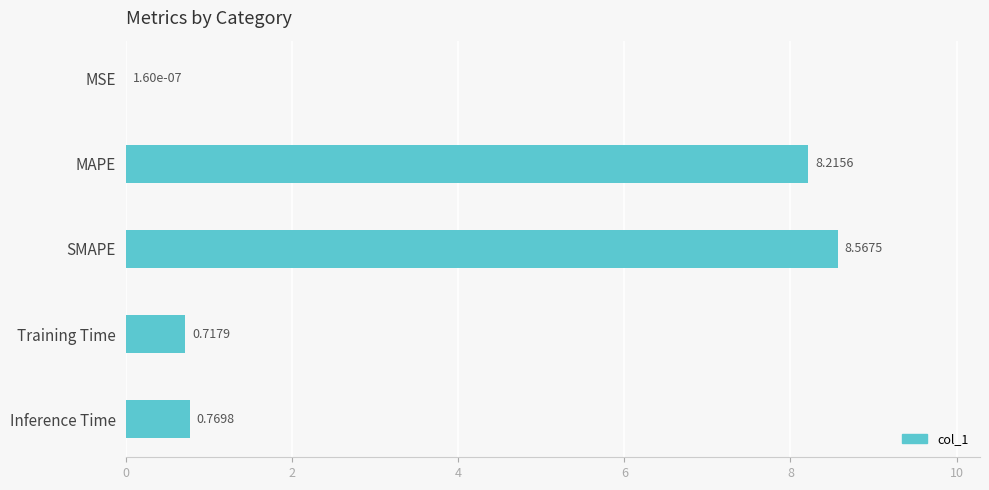

What is the sum of all values?

18.3